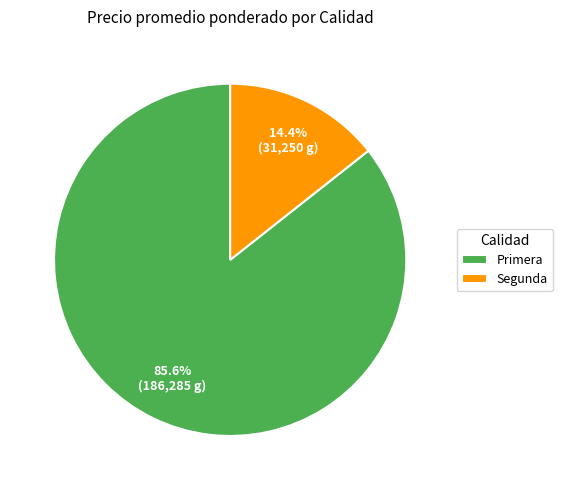

Do Primera and Segunda together represent more than half of the pie?

Yes